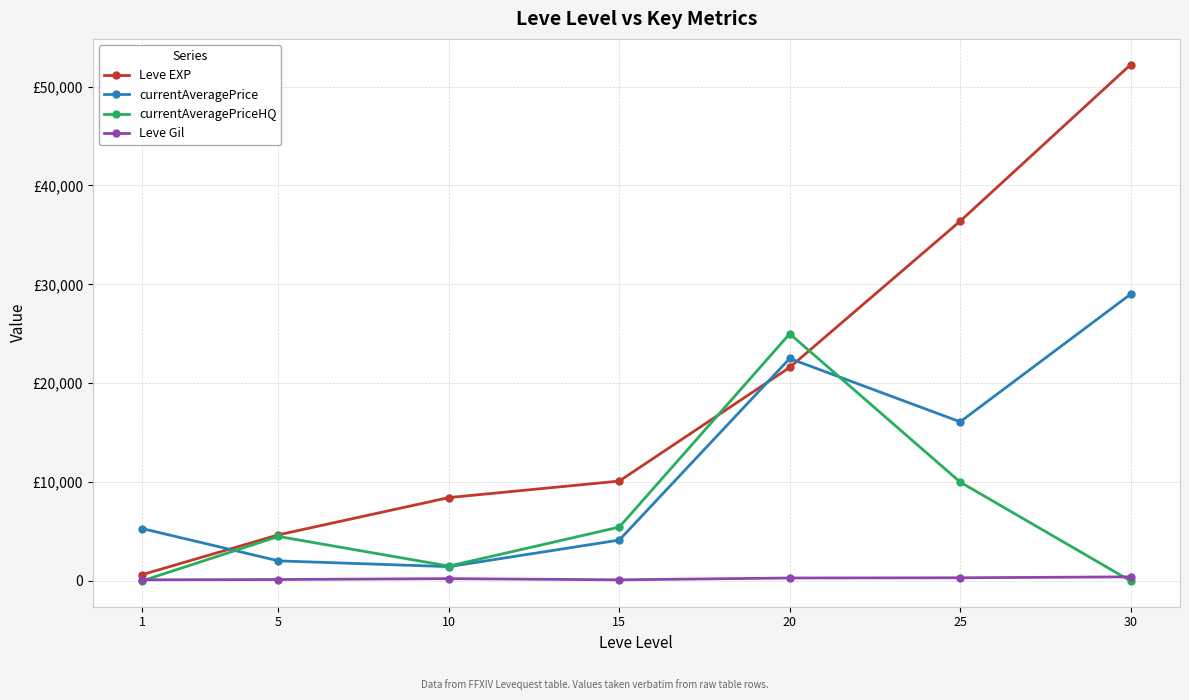

Is the value of Leve Gil at 20 greater than the value of currentAveragePriceHQ at 1?

Yes